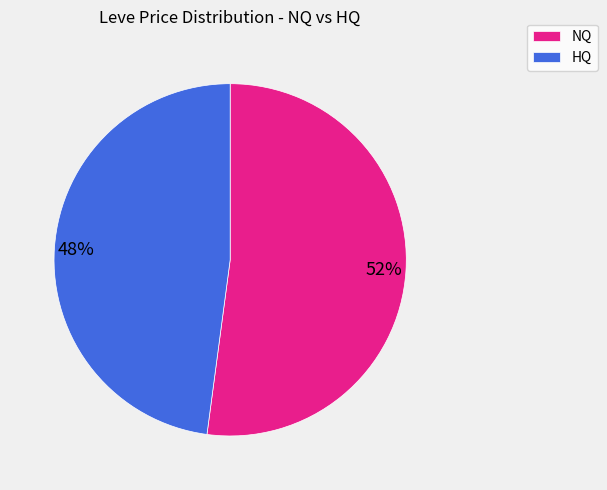

Count the number of slices in the pie.

2